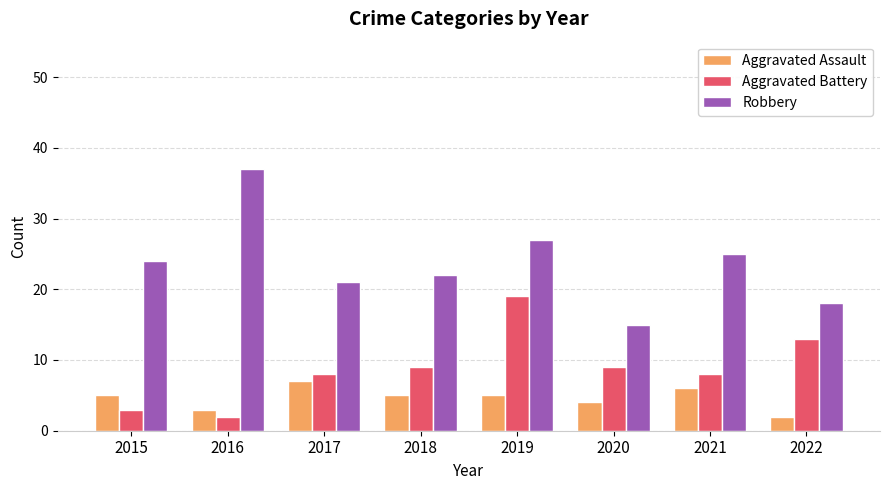

Does the chart contain stacked bars?

No